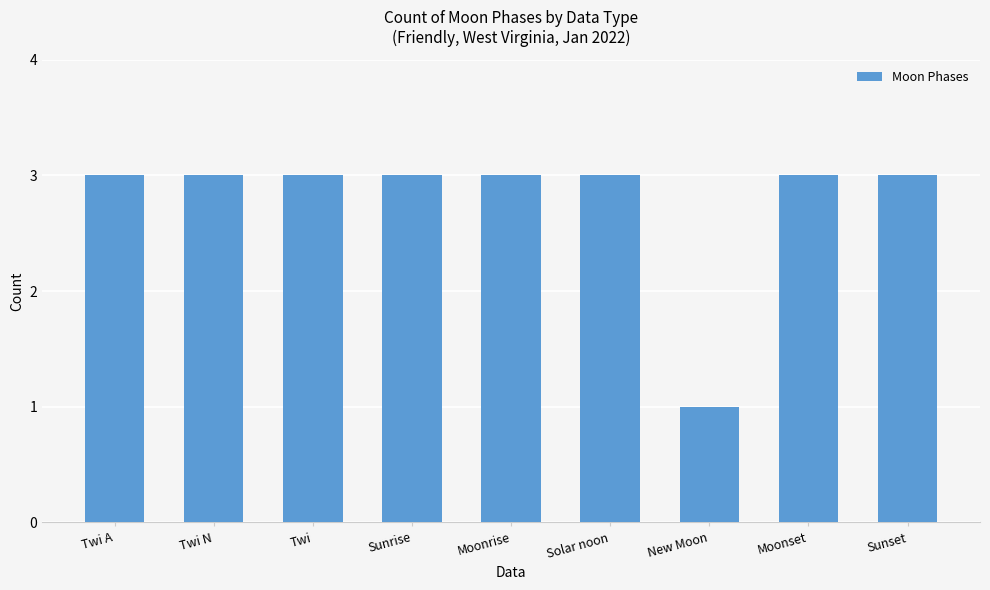

What position from the left is Moonset?

8